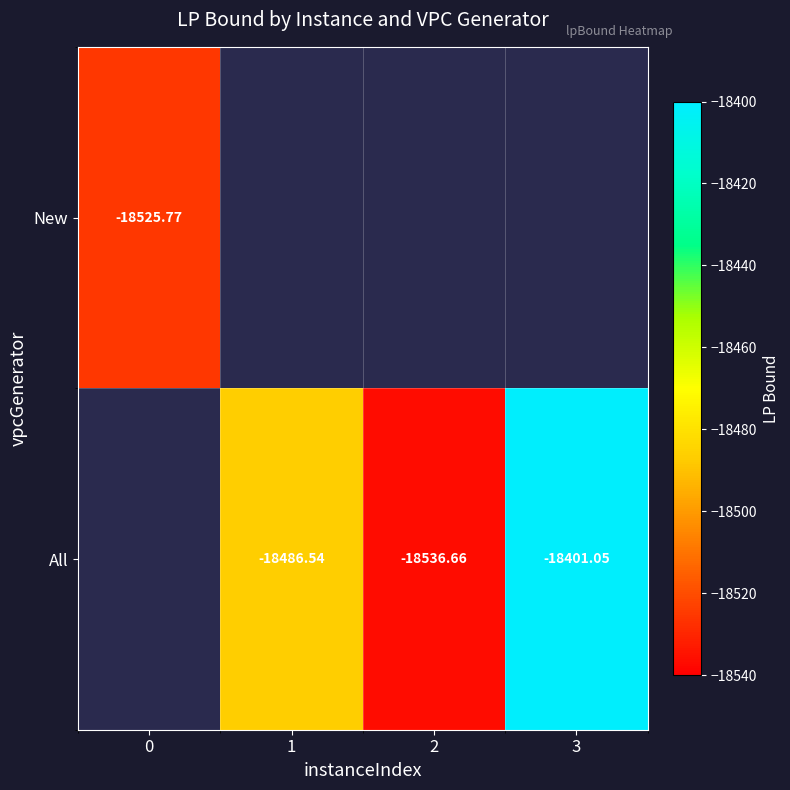

What is the greatest value displayed?

-18401.0